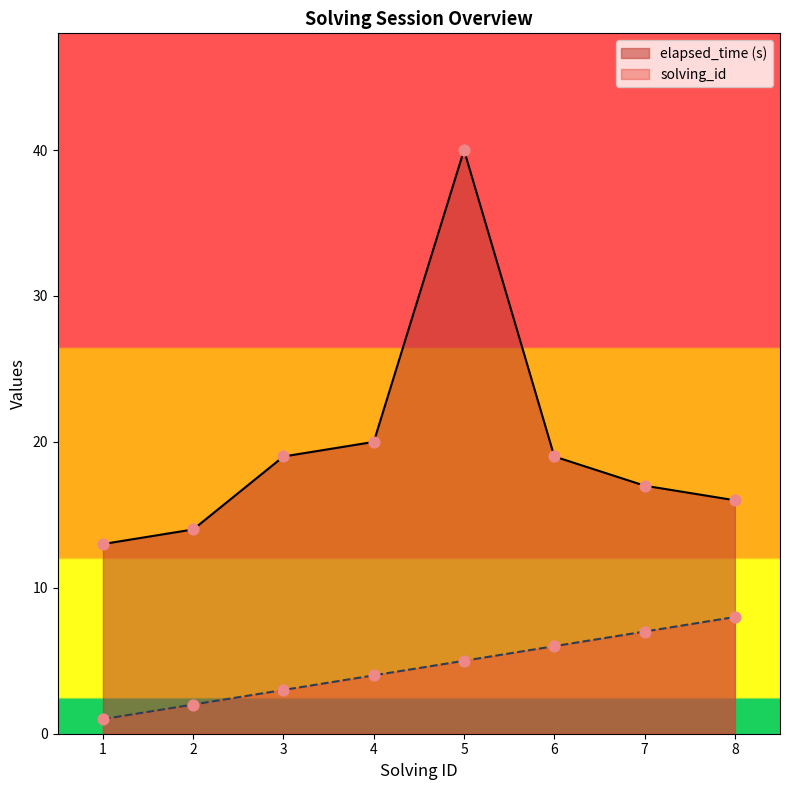

At which category is the sum across all series the highest?

5